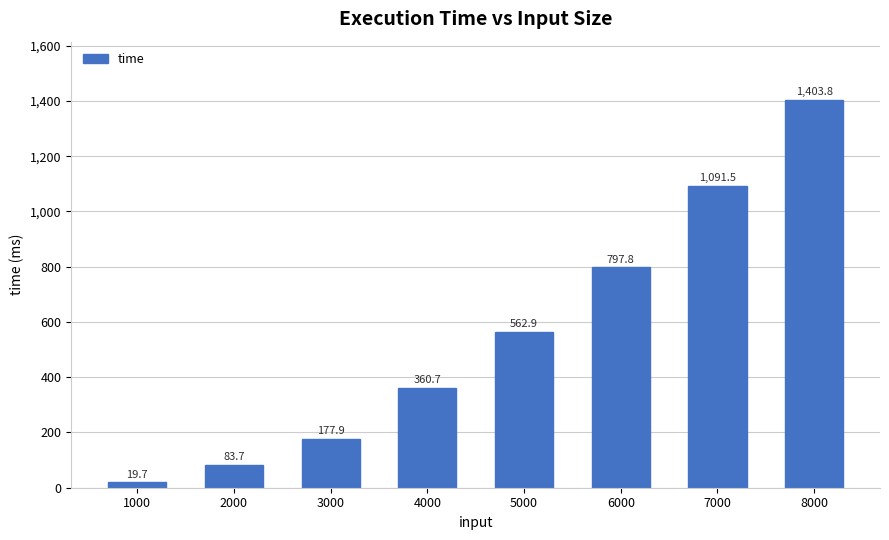

Which category has the lowest value across all series?

1000